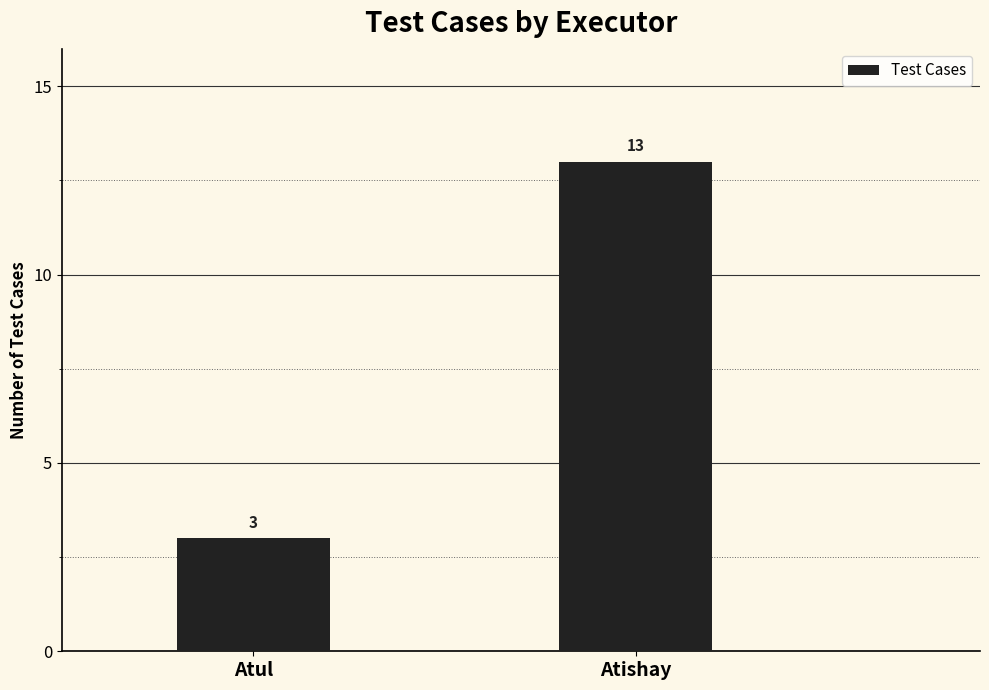

Reading right to left, list all the values displayed in this chart.

Atishay=13	Atul=3